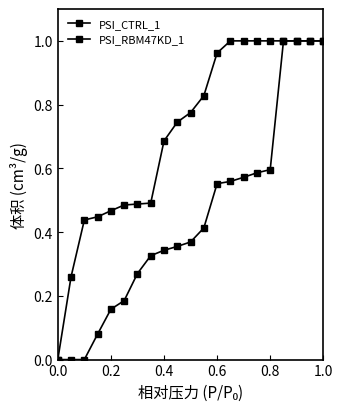

List the series in order of their peak value, lowest first.

PSI_CTRL_1, PSI_RBM47KD_1